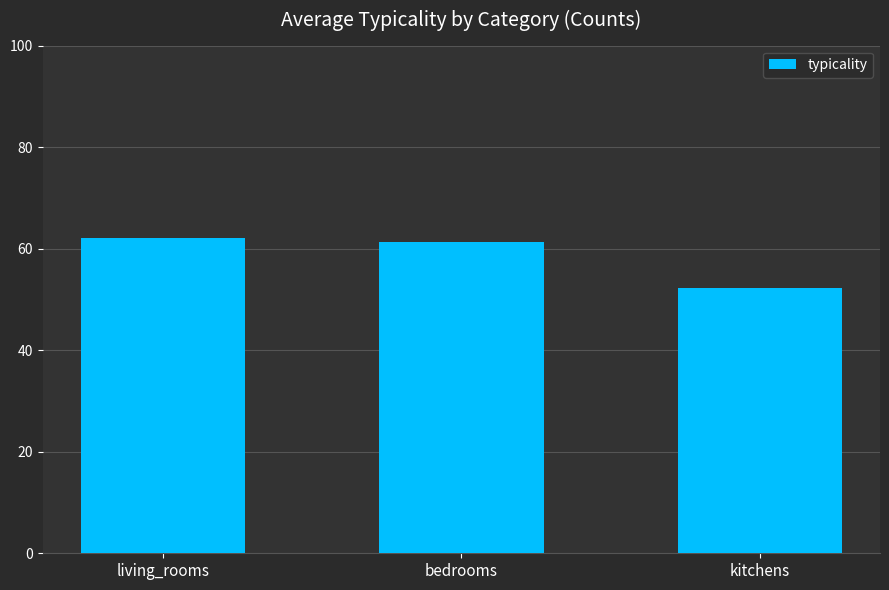

Reading left to right, extract all data points from this chart.

living_rooms=62.1	bedrooms=61.4	kitchens=52.2